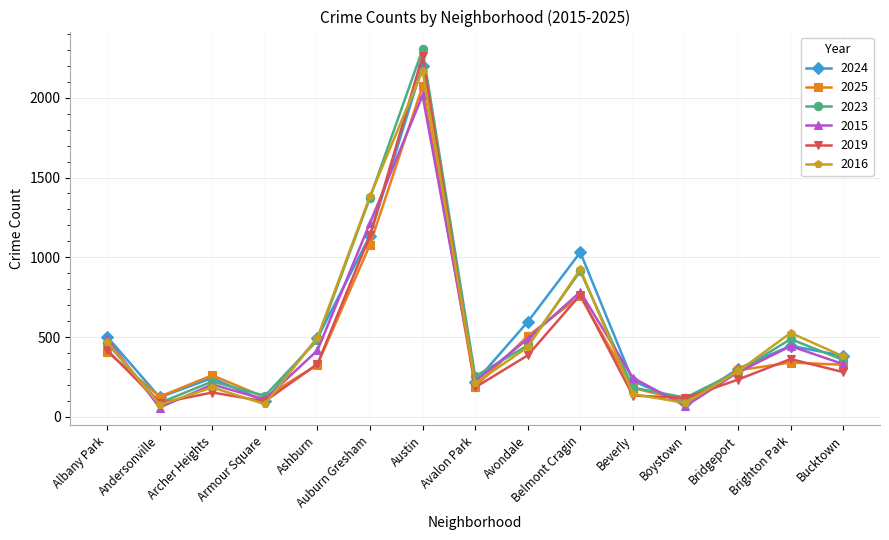

Is the value of 2019 at Brighton Park greater than the value of 2015 at Auburn Gresham?

No